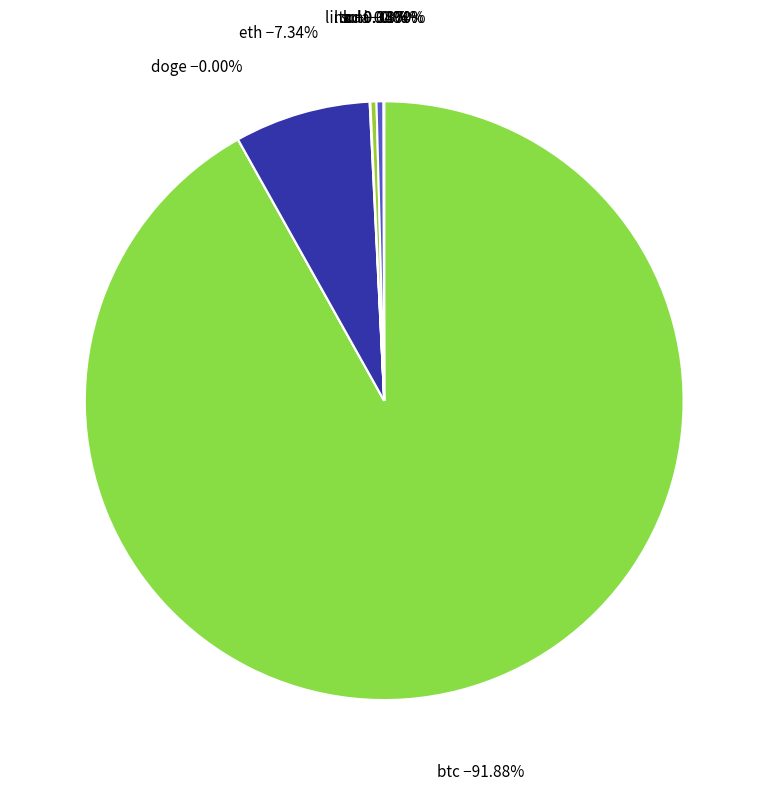

How much of the chart is everything except btc?

8.1%